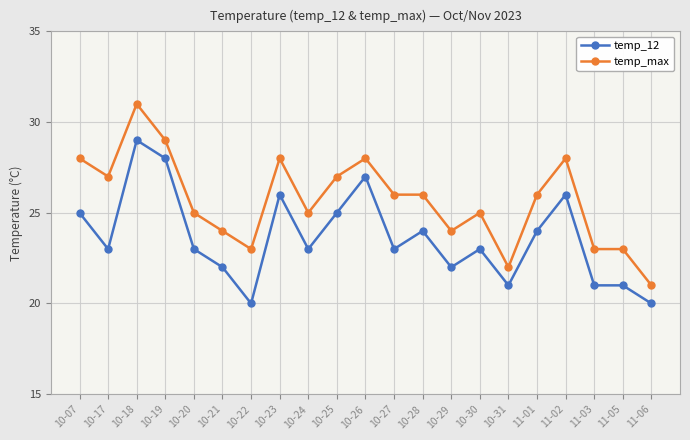

Does the chart display data point markers on the line(s)?

Yes